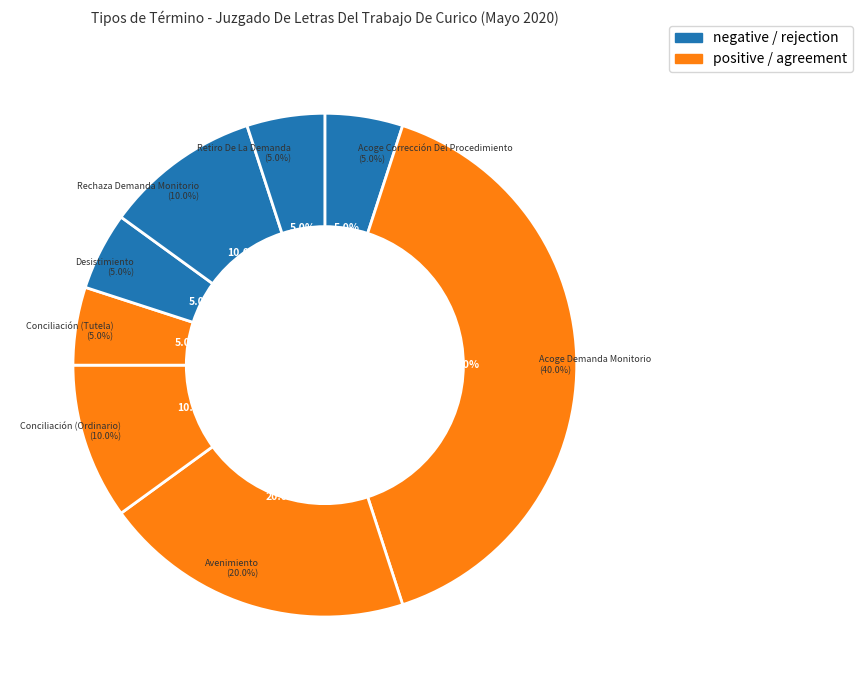

What portion of the pie excludes Conciliación (Tutela)?

95.0%